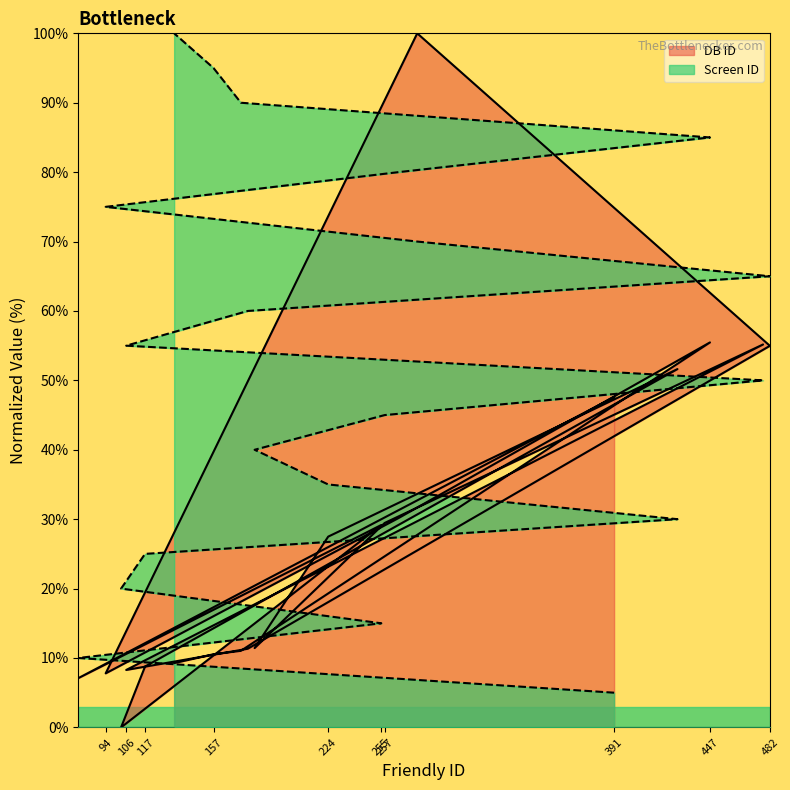

What is the minimum value for Screen ID?

5.0